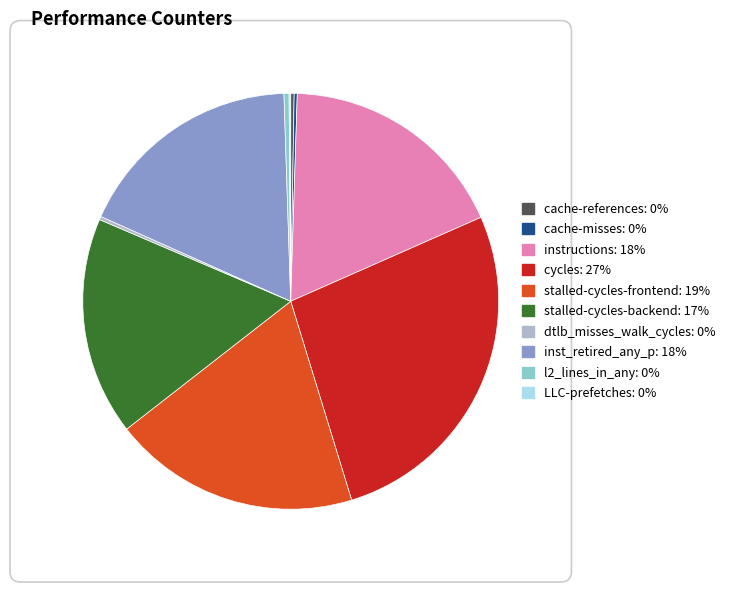

Between stalled-cycles-frontend and instructions, which is larger?

stalled-cycles-frontend